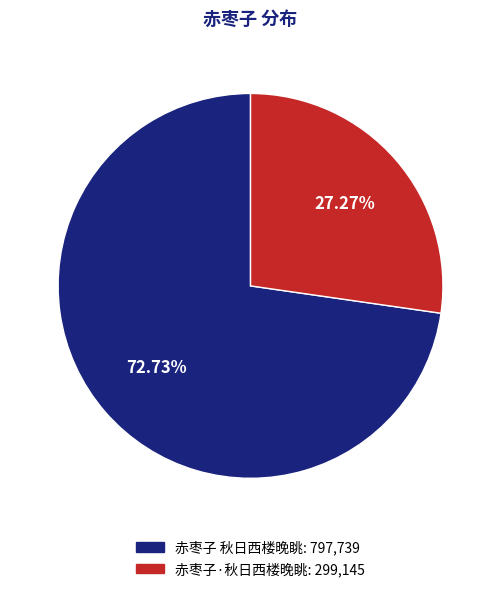

How many slices are in this pie chart?

2